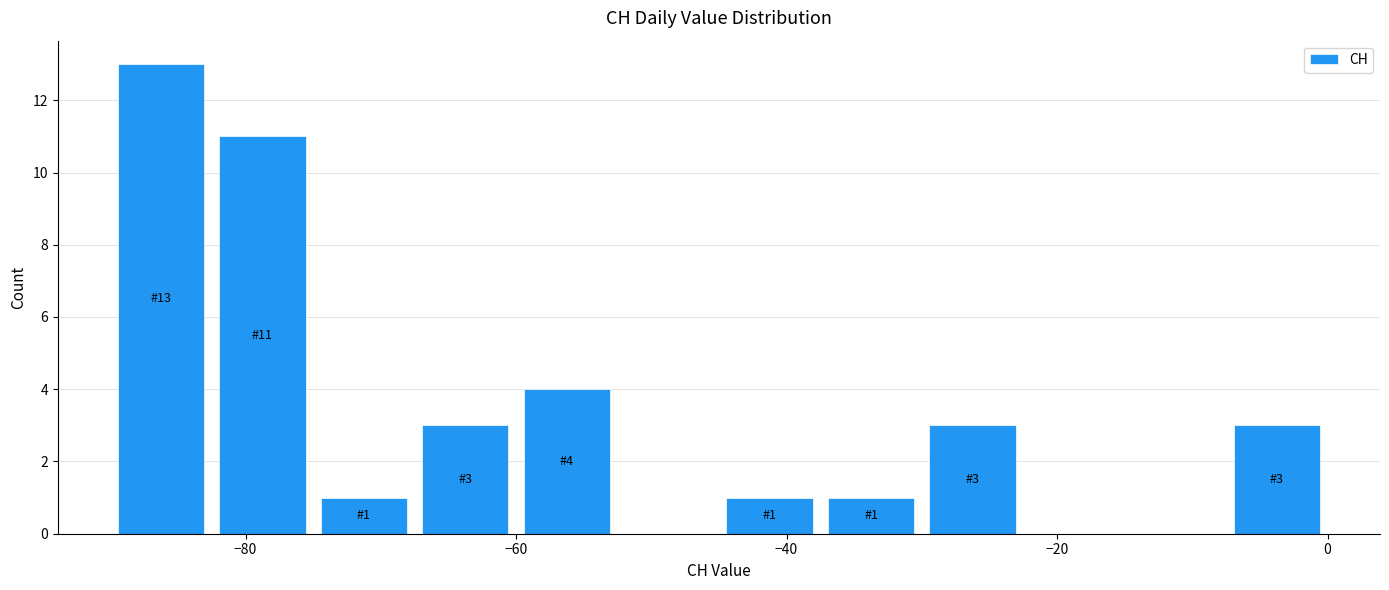

Read against the x-axis, roughly where is the centre of the tallest bar?

-86